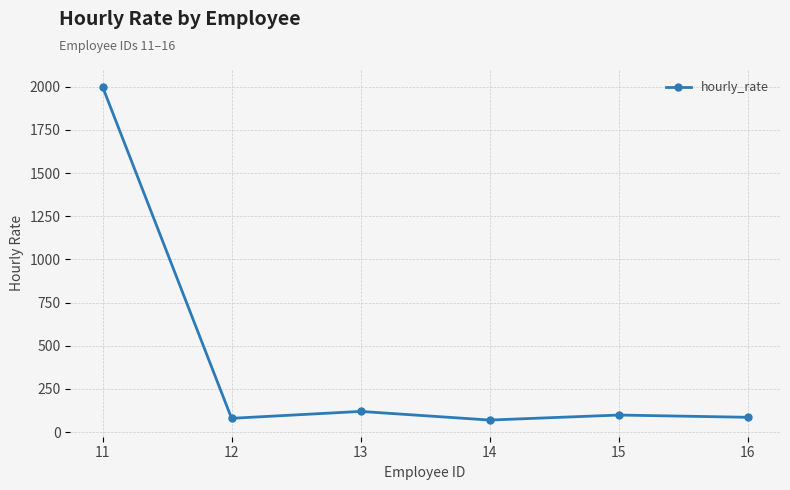

What is the difference between the values at 15 and 13?

21